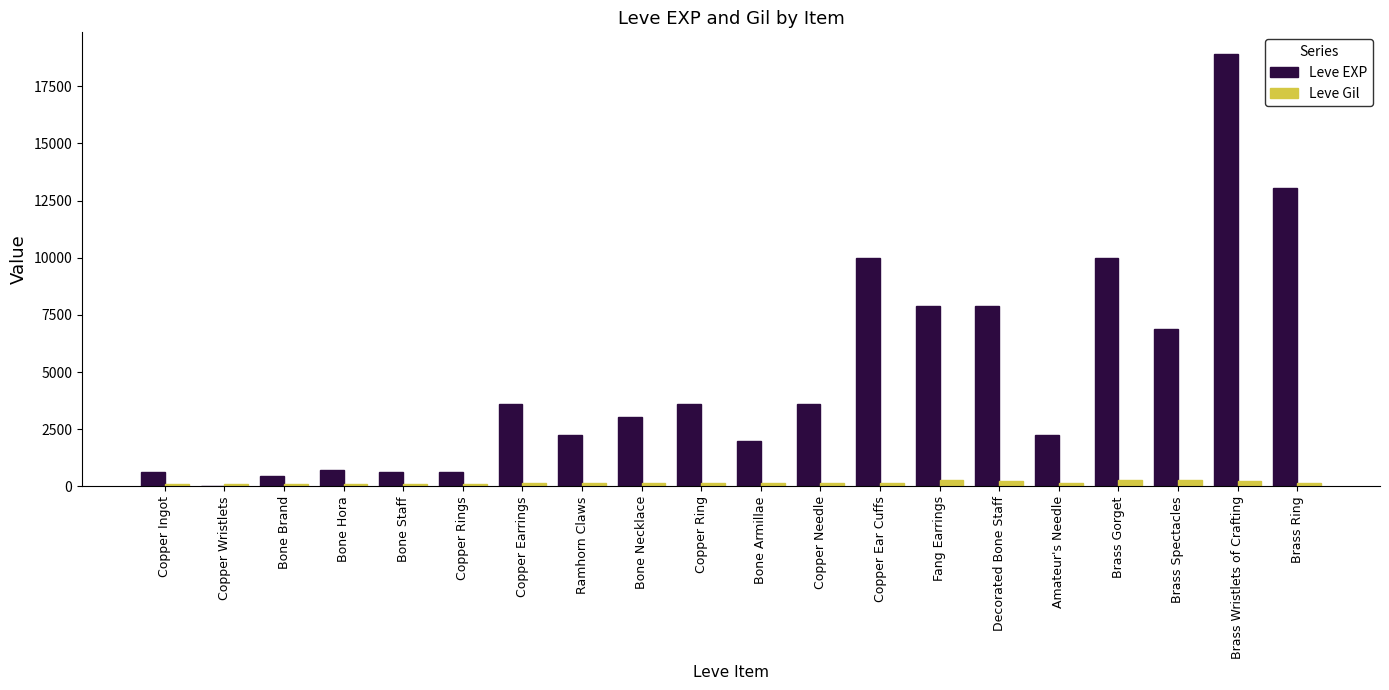

What is the total value across all series at Amateur's Needle?

2398